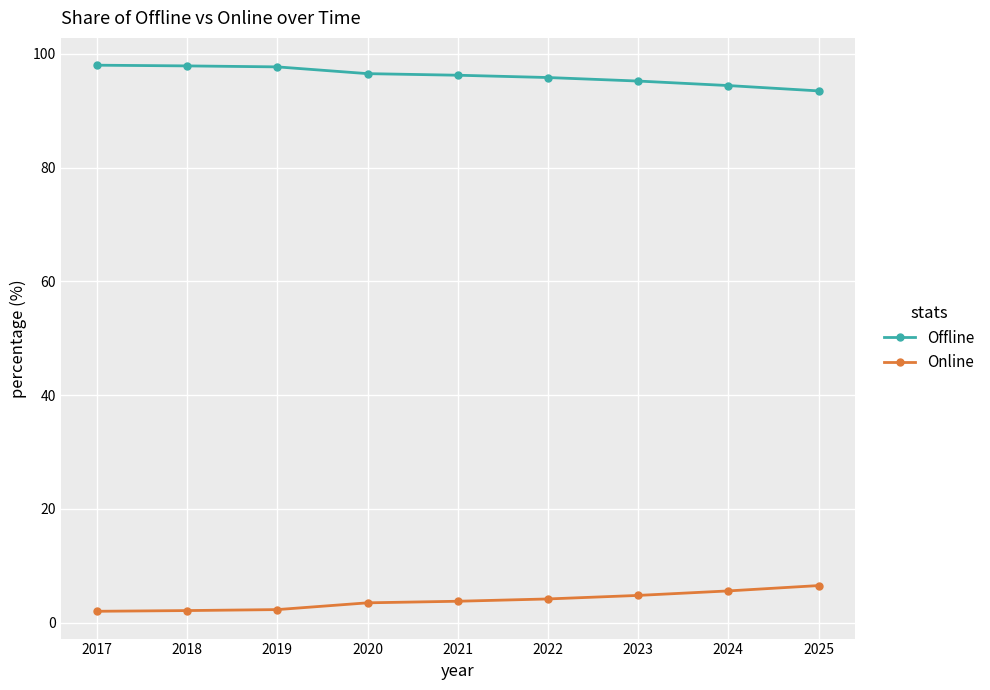

What is the difference between the highest and lowest values at 2023?

90.4